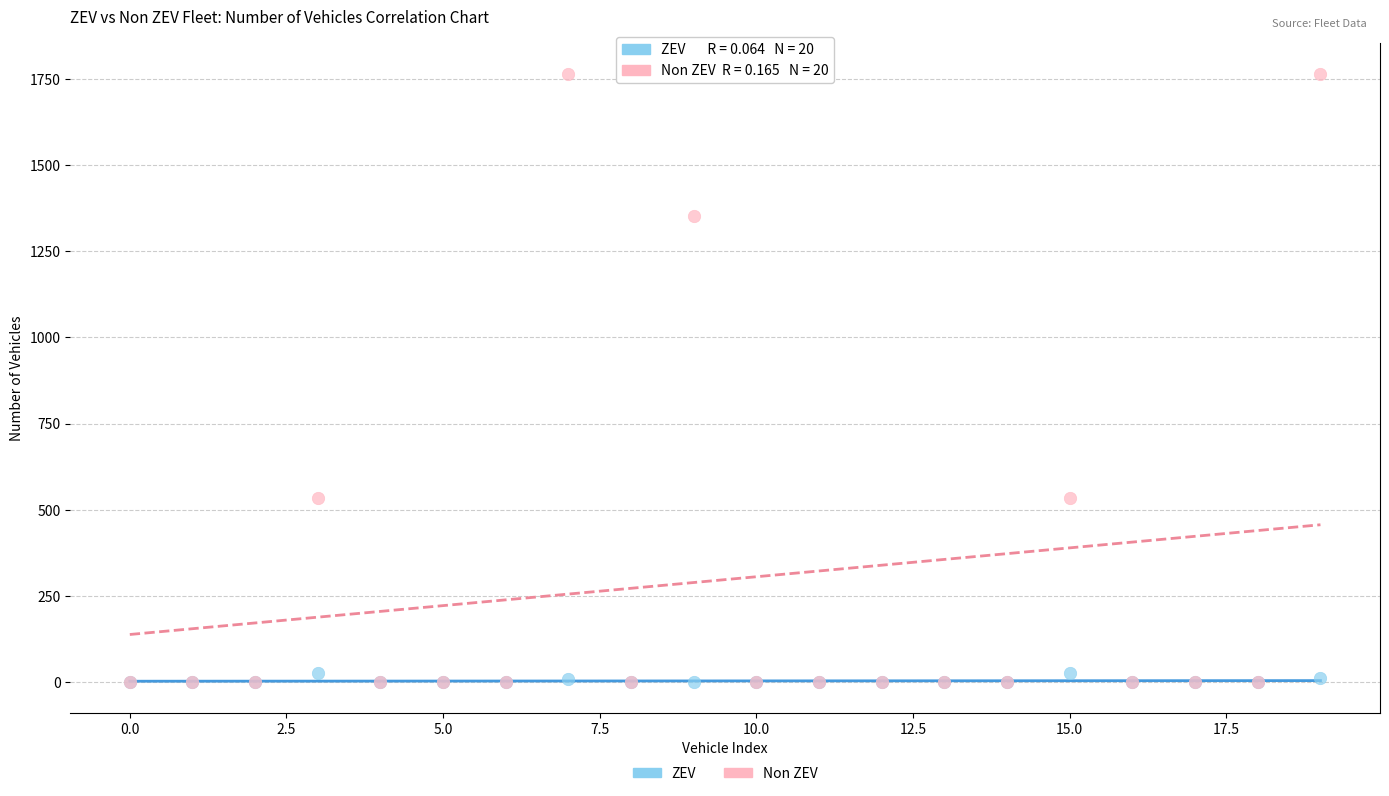

What are all the series names shown in the legend?

ZEV, Non ZEV